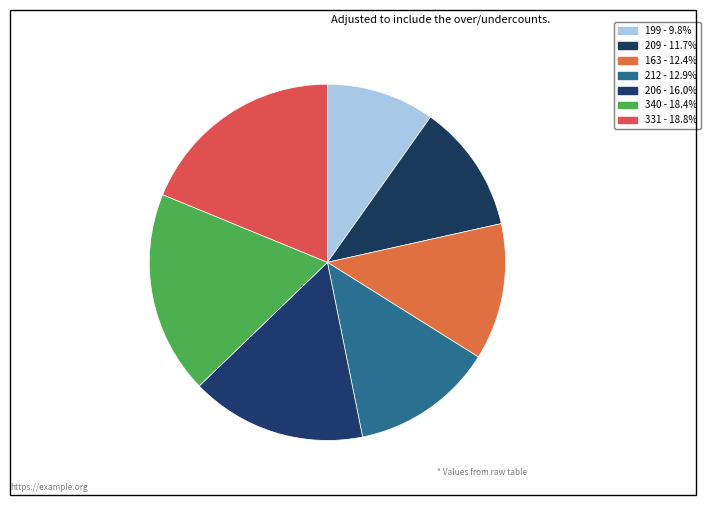

Is there a majority slice in this chart?

No